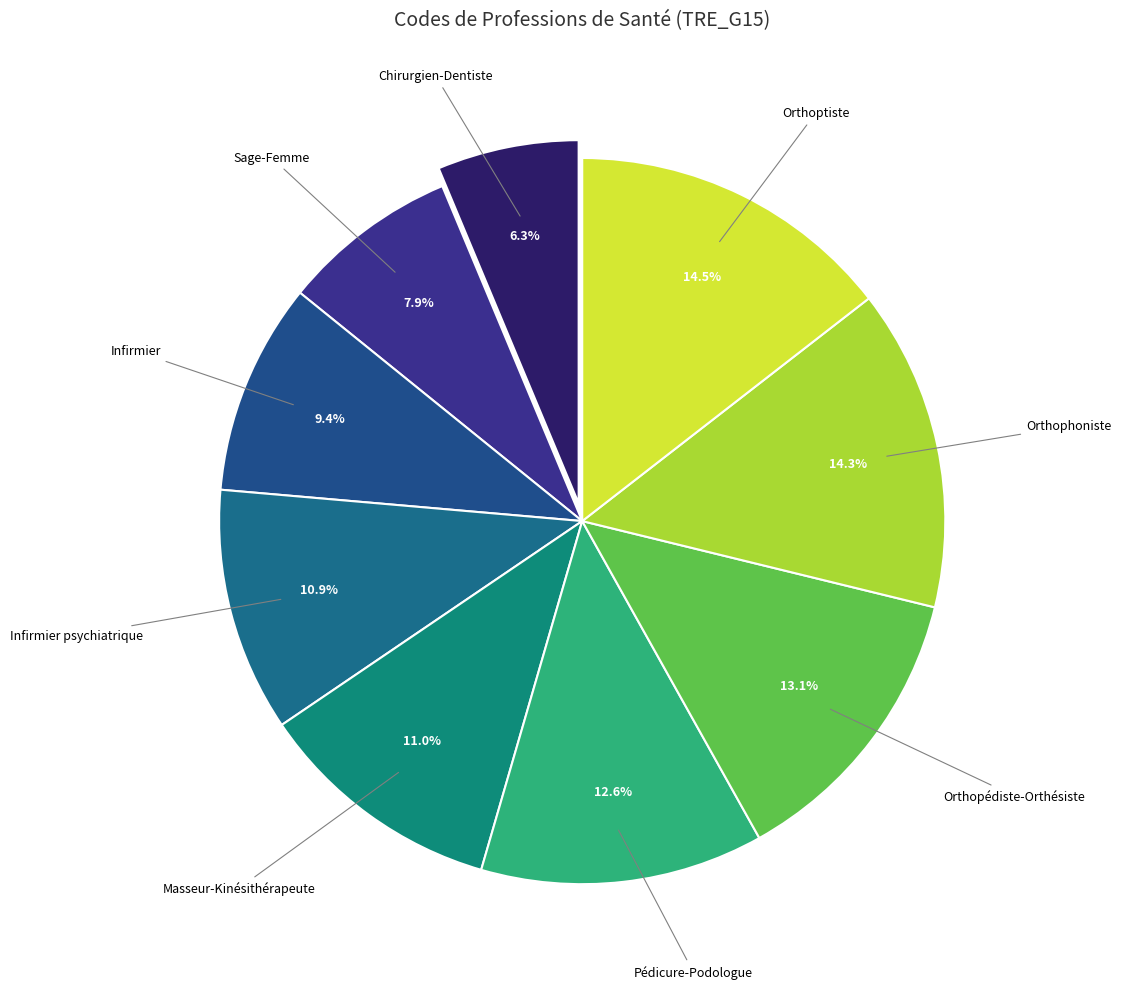

How many slices are in this pie chart?

9